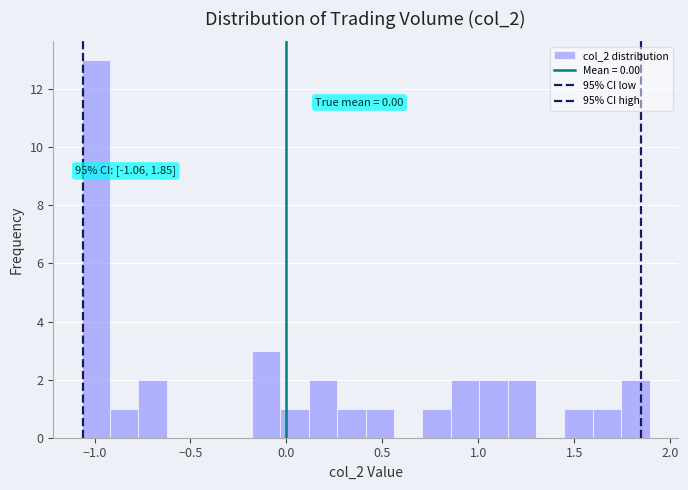

Around what value on the x-axis is the tallest bar? Give the approximate position of its centre, as read against the axis.

-1.00